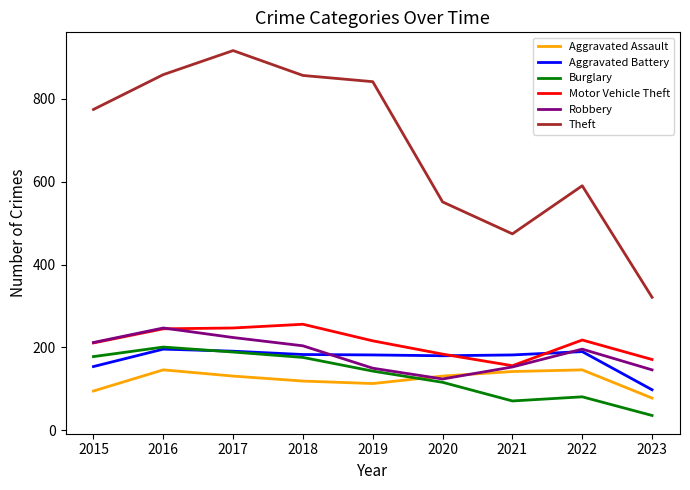

What is the total value across all series at 2019?

1645